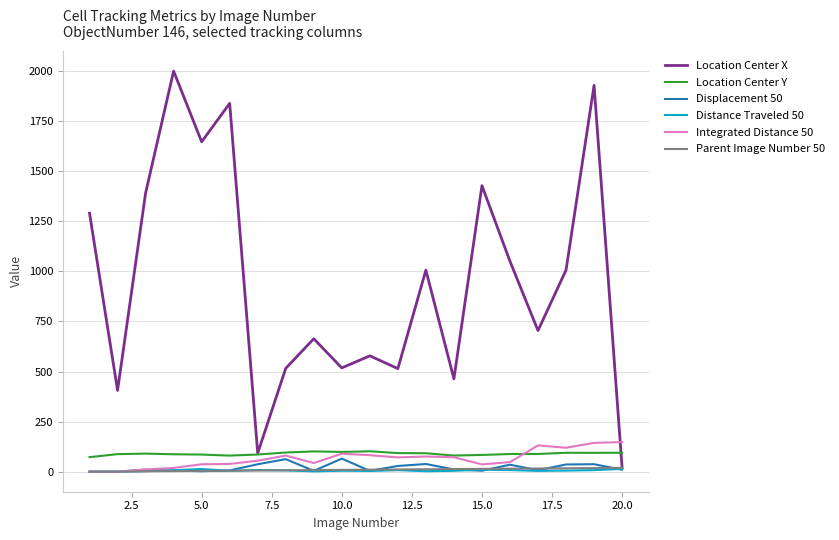

What is the highest value of the Integrated Distance 50 series?

147.8